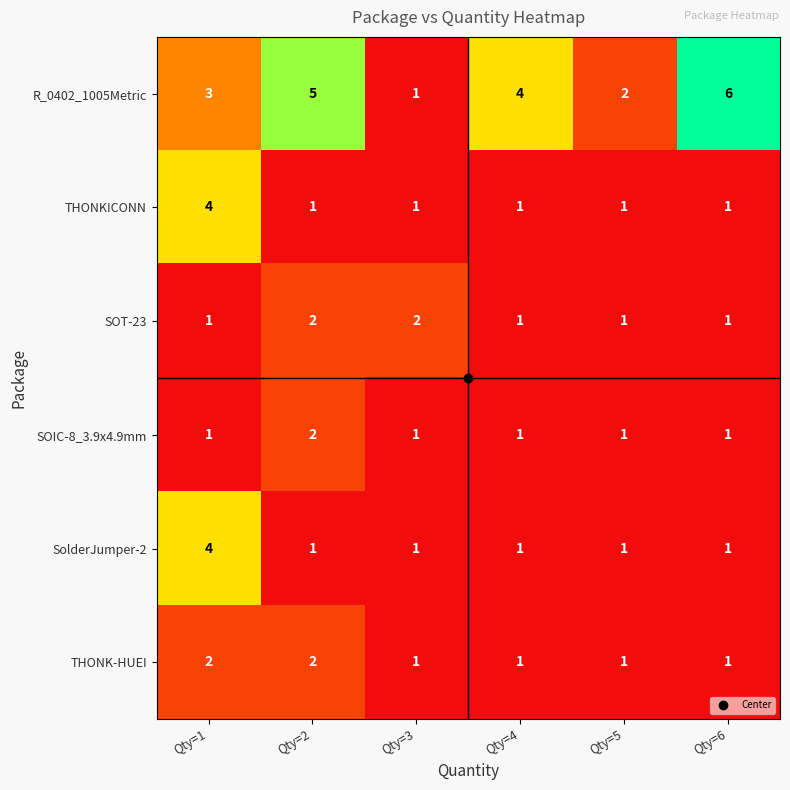

Is it true that SOIC-8_3.9x4.9mm equals 3 at Qty=2?

False